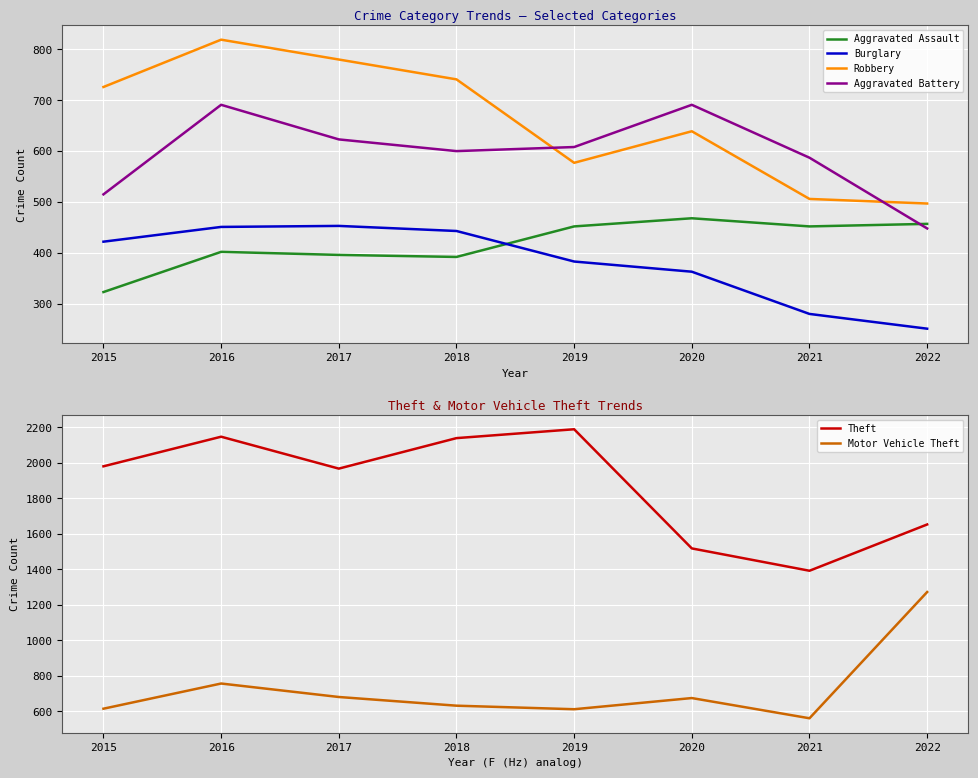

Reading left to right, extract all data points from this chart.

Aggravated Assault: 2015=323	2016=402	2017=396	2018=392	2019=452	2020=468	2021=452	2022=457
Burglary: 2015=422	2016=451	2017=453	2018=443	2019=383	2020=363	2021=280	2022=251
Robbery: 2015=726	2016=819	2017=780	2018=741	2019=577	2020=639	2021=506	2022=497
Aggravated Battery: 2015=515	2016=691	2017=623	2018=600	2019=608	2020=691	2021=587	2022=448
Theft: 2015=1981	2016=2148	2017=1968	2018=2140	2019=2190	2020=1518	2021=1392	2022=1653
Motor Vehicle Theft: 2015=614	2016=756	2017=680	2018=631	2019=611	2020=674	2021=560	2022=1272